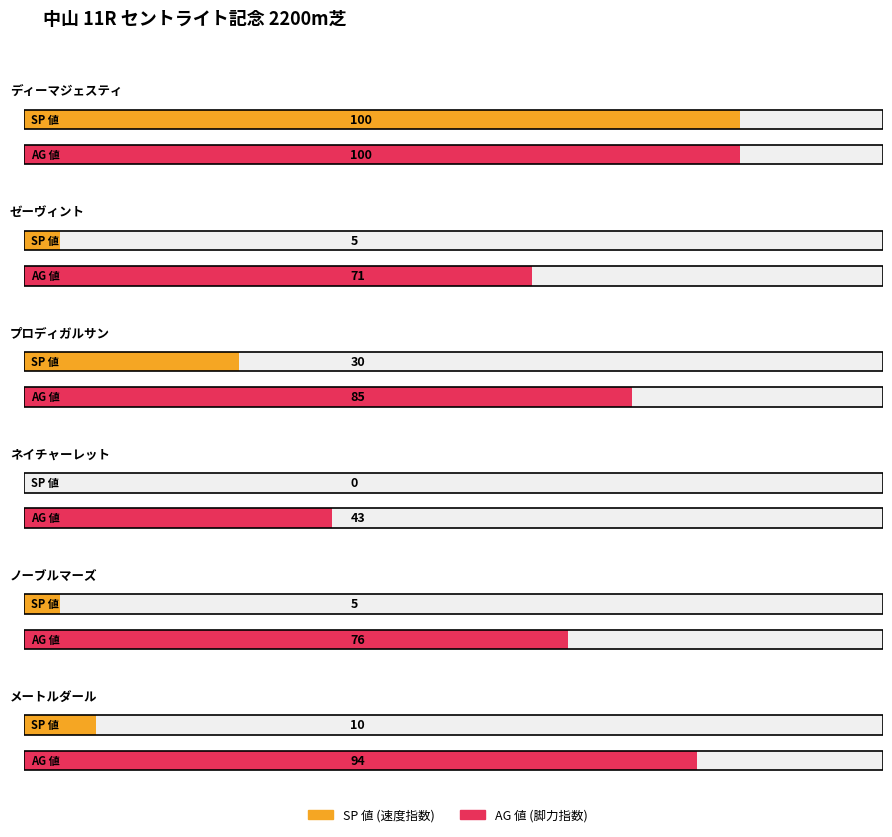

At which label does AG 値 first exceed 71?

ディーマジェスティ